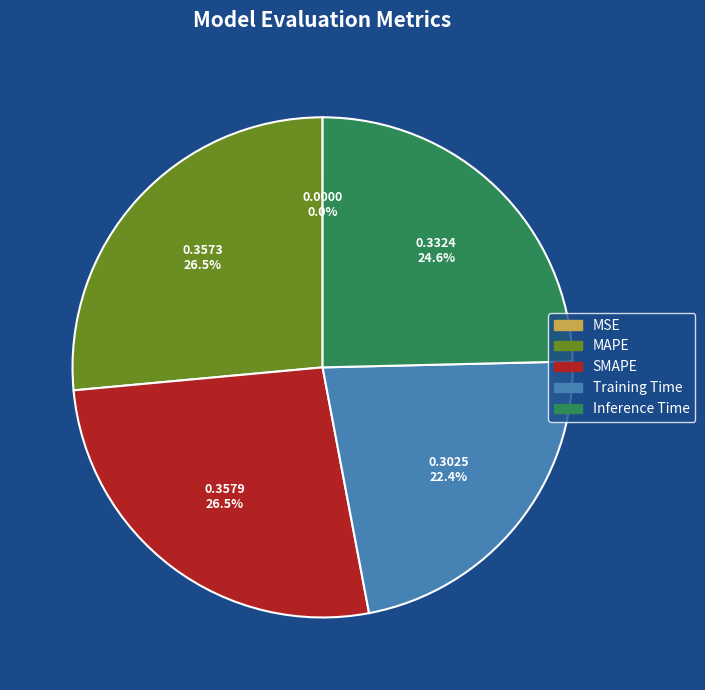

What percentage is NOT represented by Training Time?

77.6%